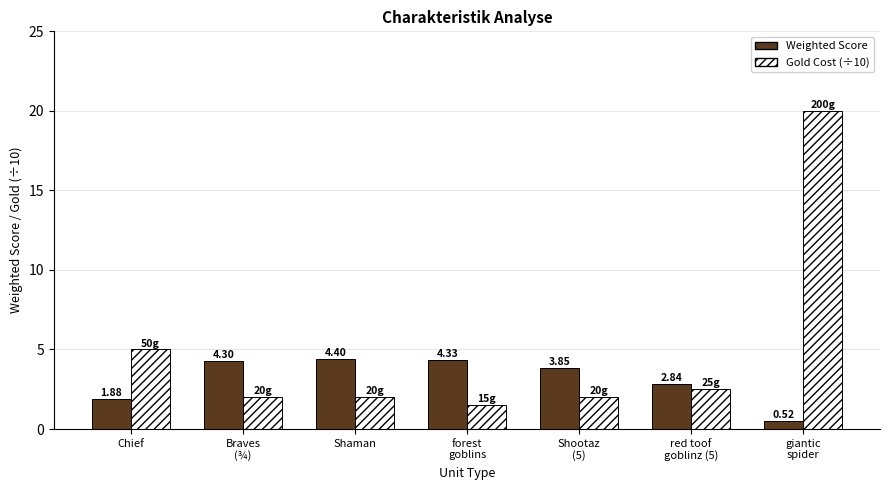

Between Chief and Shaman, which series saw the biggest shift?

Gold Cost (÷10)